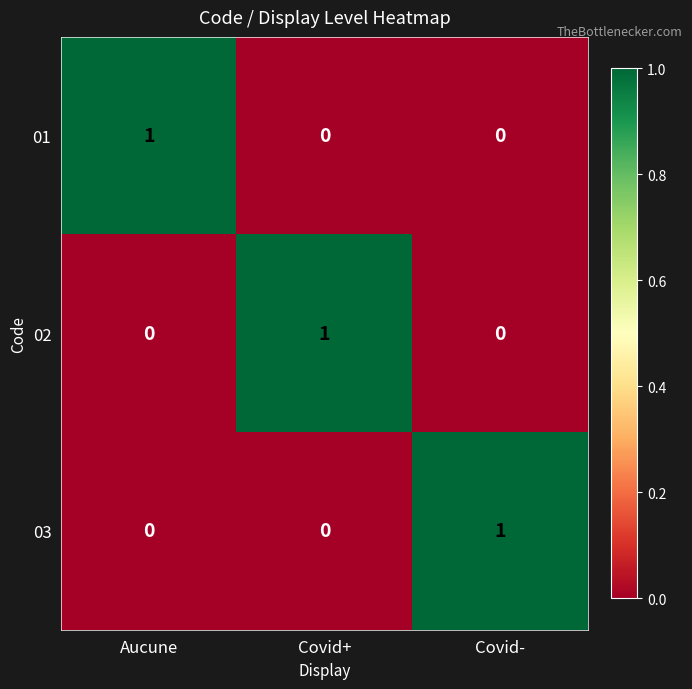

At which label does 03 reach its peak?

Covid-